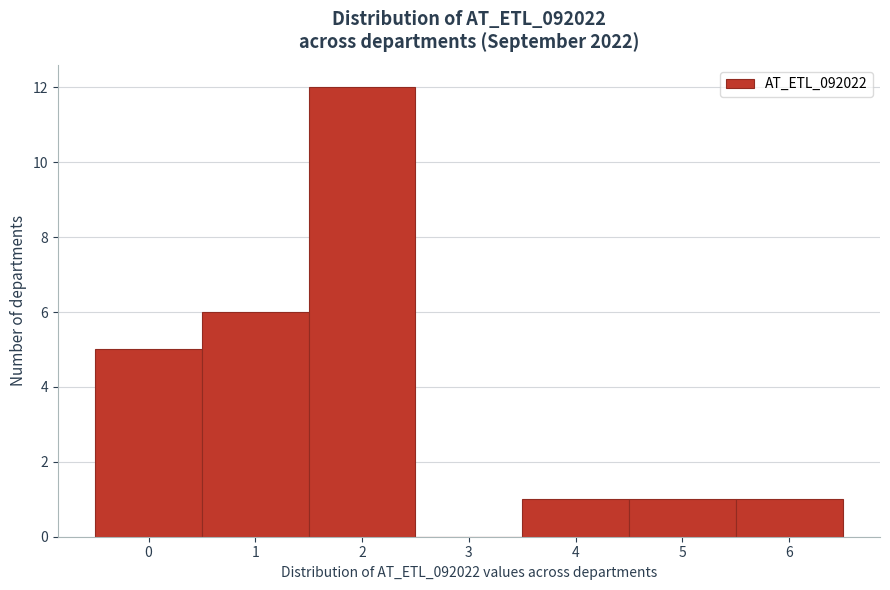

Which range on the x-axis has the tallest bar?

1.5 to 2.5